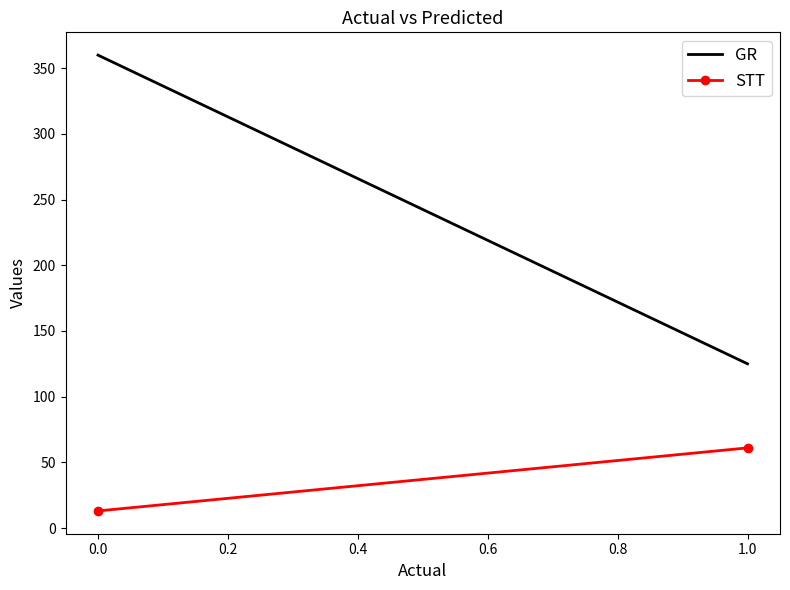

Which series has the largest range (max minus min)?

GR